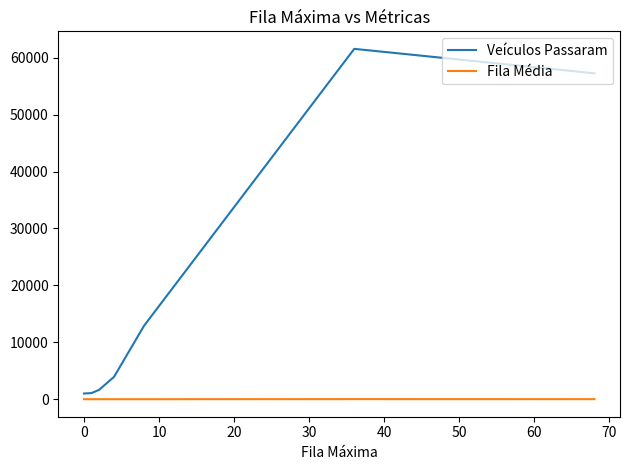

How many lines are shown in the chart?

2